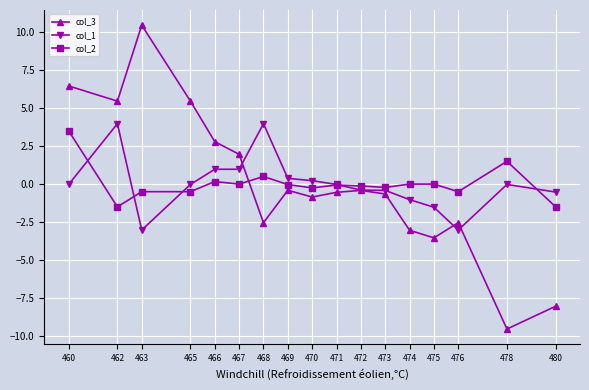

Which label corresponds to the smallest value in the chart?

478